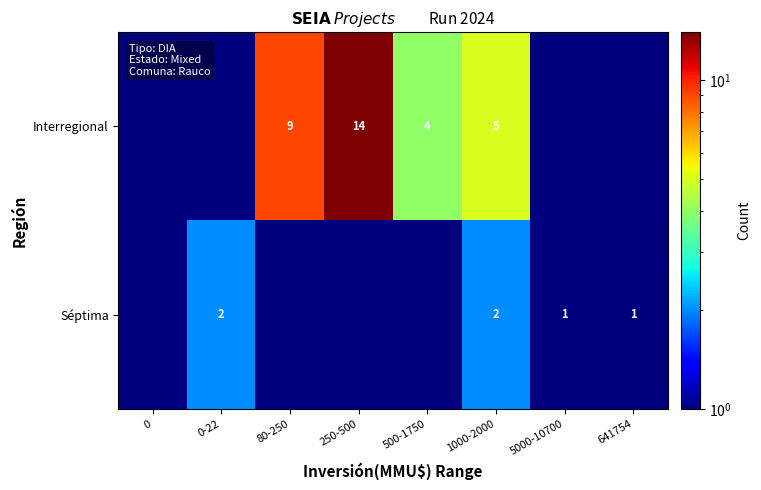

The value of Interregional at 250-500 is 21.0. True or false?

False